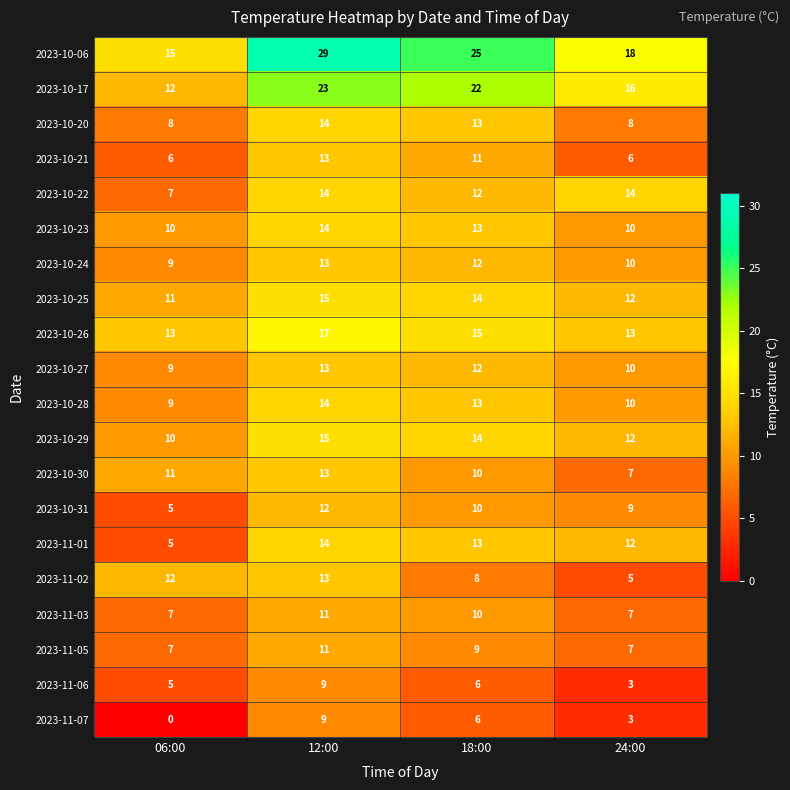

At which label is 2023-10-29 closest to 12?

24:00